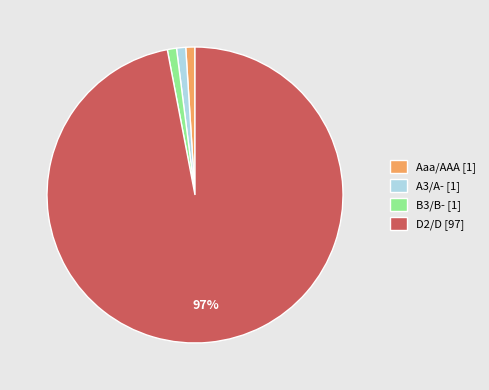

How many slices are in this pie chart?

4